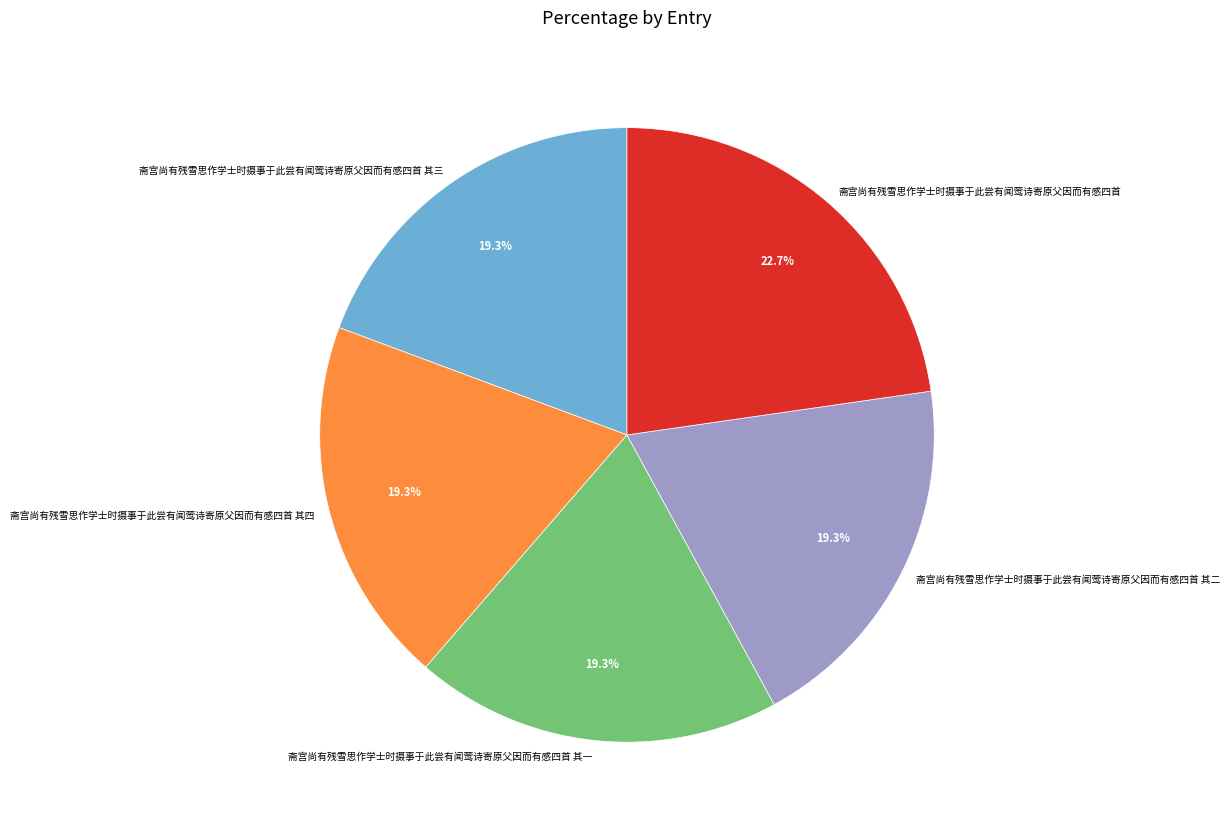

Is there a majority slice in this chart?

No